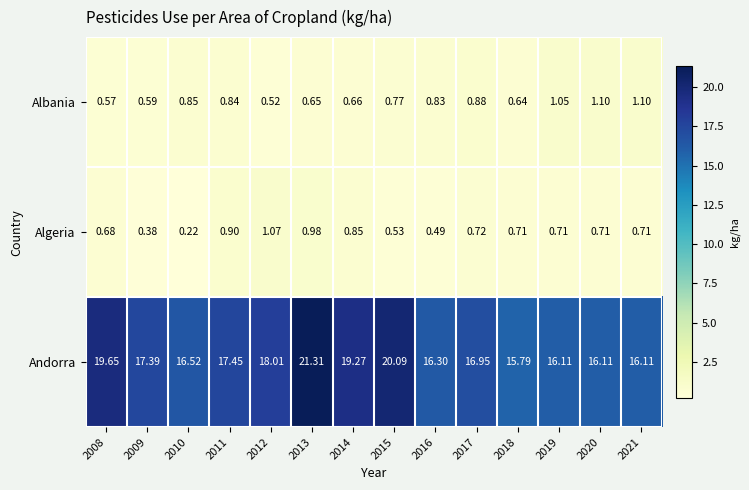

Rank the series by their maximum value, from highest to lowest.

Andorra, Albania, Algeria